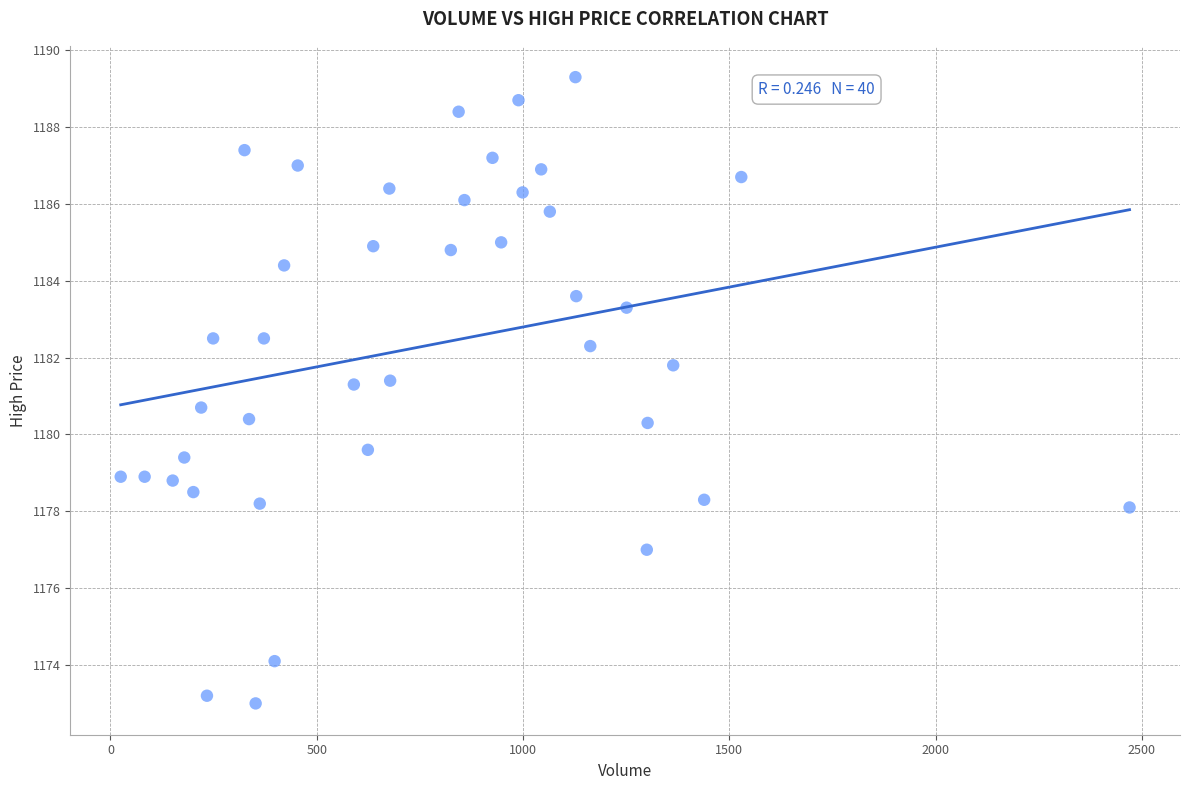

What is the range of X values (max minus min)?

2445.0